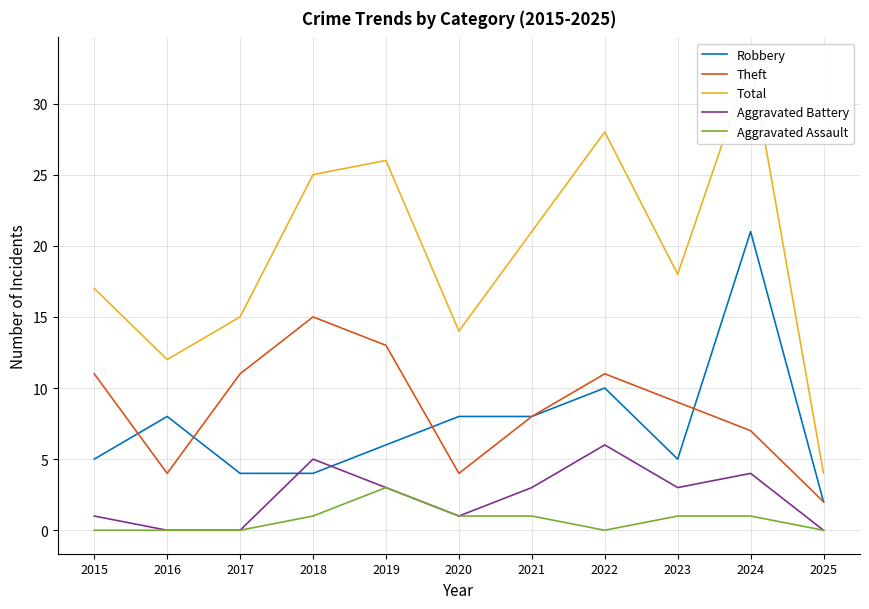

At how many categories does at least one series exceed 32?

1